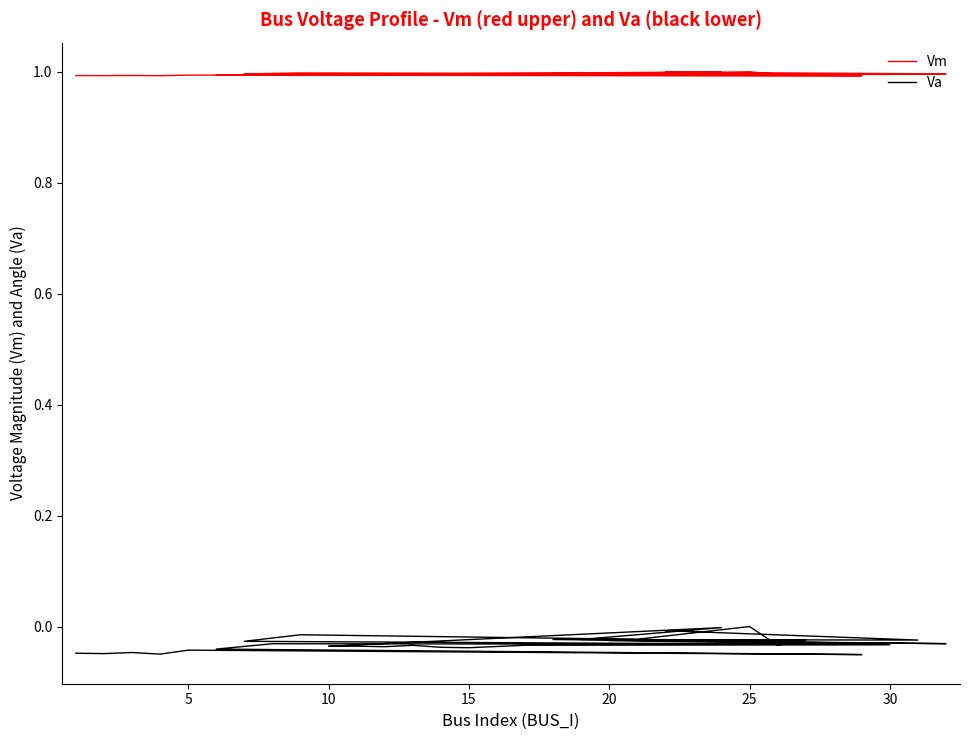

How many negative values does the Va series have?

30